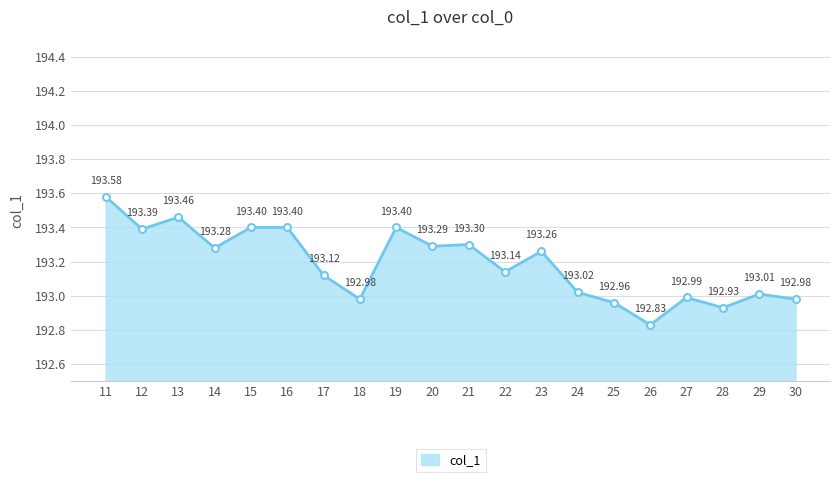

The chart shows a value of 113.7 at 18. True or false?

False